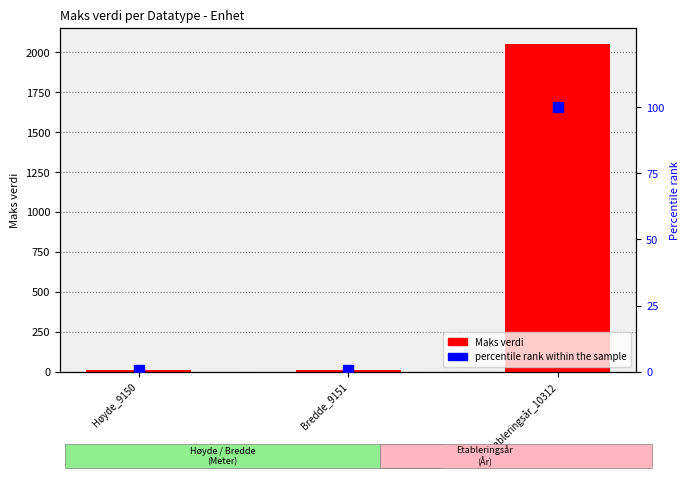

Which series has the largest total across all categories?

Maks verdi